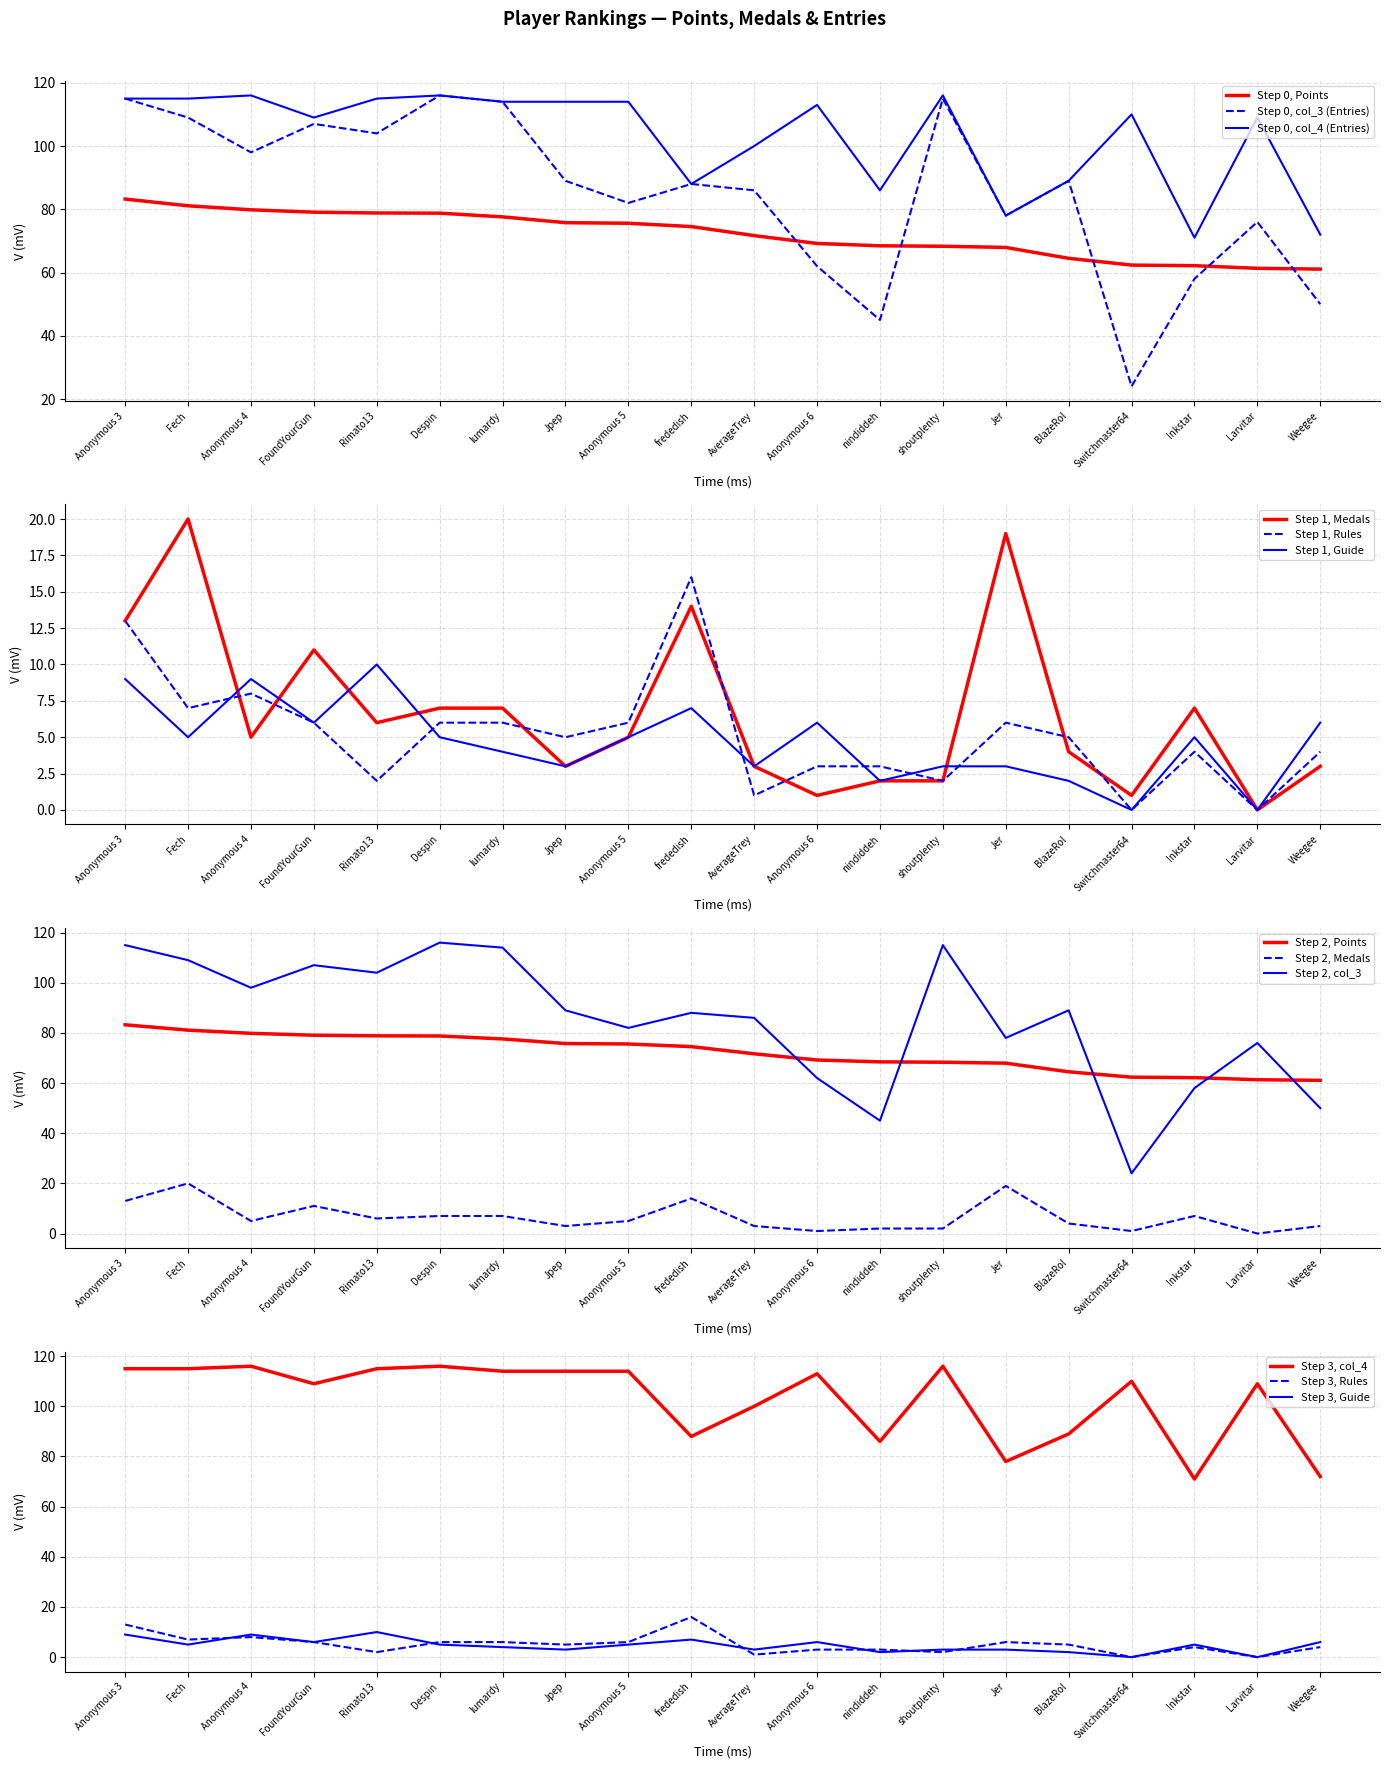

How many data points in Rules are above 5?

9